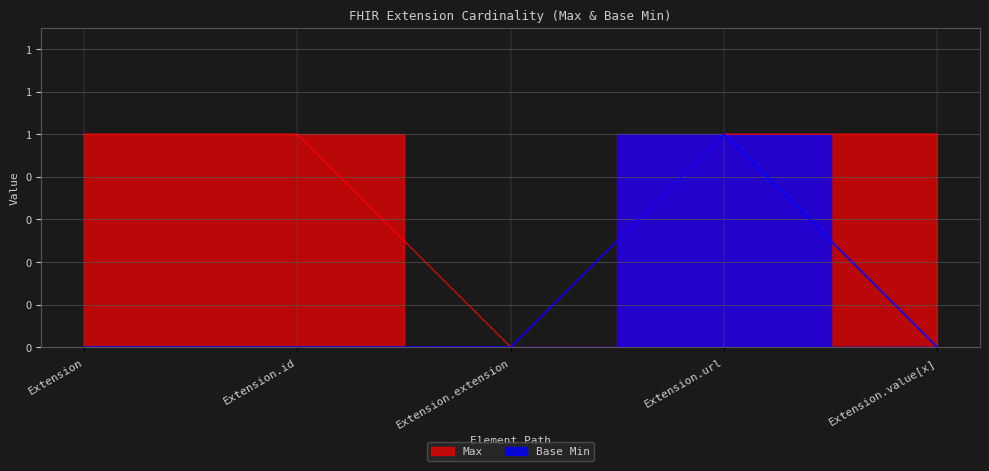

Does the chart display data point markers on the line(s)?

No